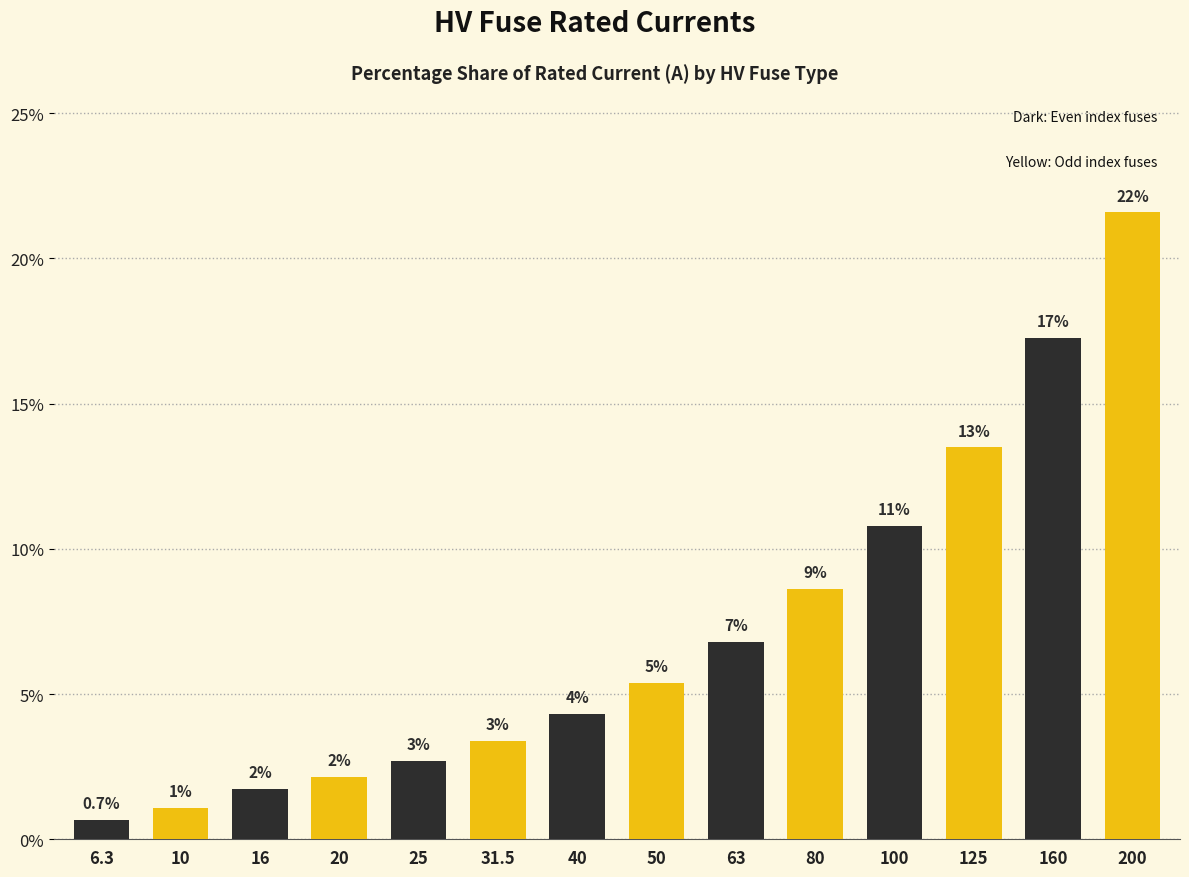

Reading left to right, extract all data points from this chart.

6.3=0.7	10=1.1	16=1.7	20=2.2	25=2.7	31.5=3.4	40=4.3	50=5.4	63=6.8	80=8.6	100=10.8	125=13.5	160=17.3	200=21.6